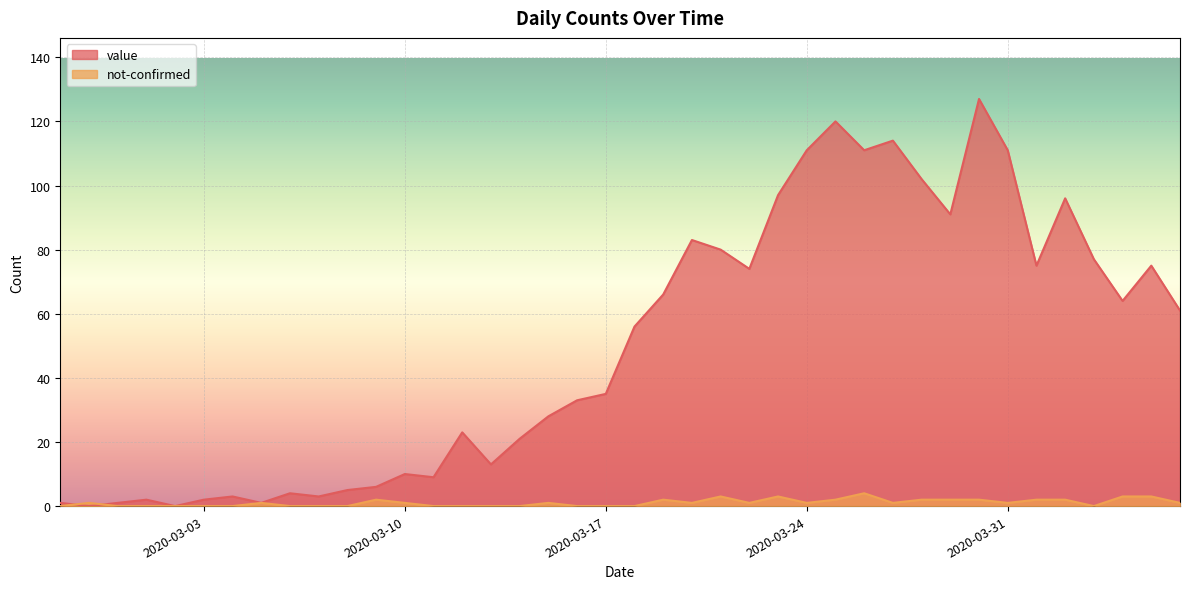

Where is the first local minimum for not-confirmed?

2020-03-20